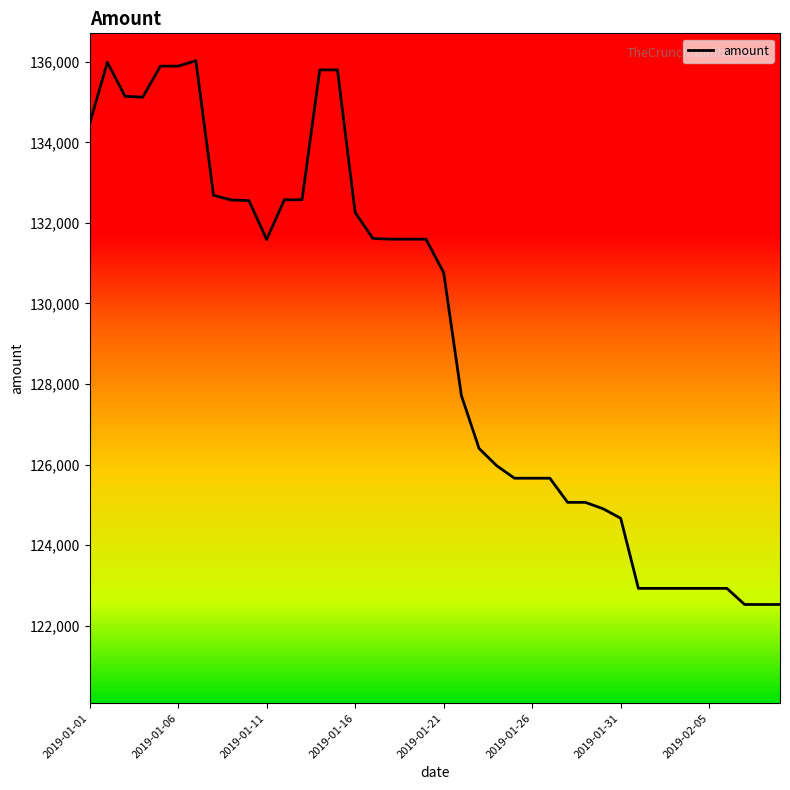

Is this an area chart (filled region under the line)?

No